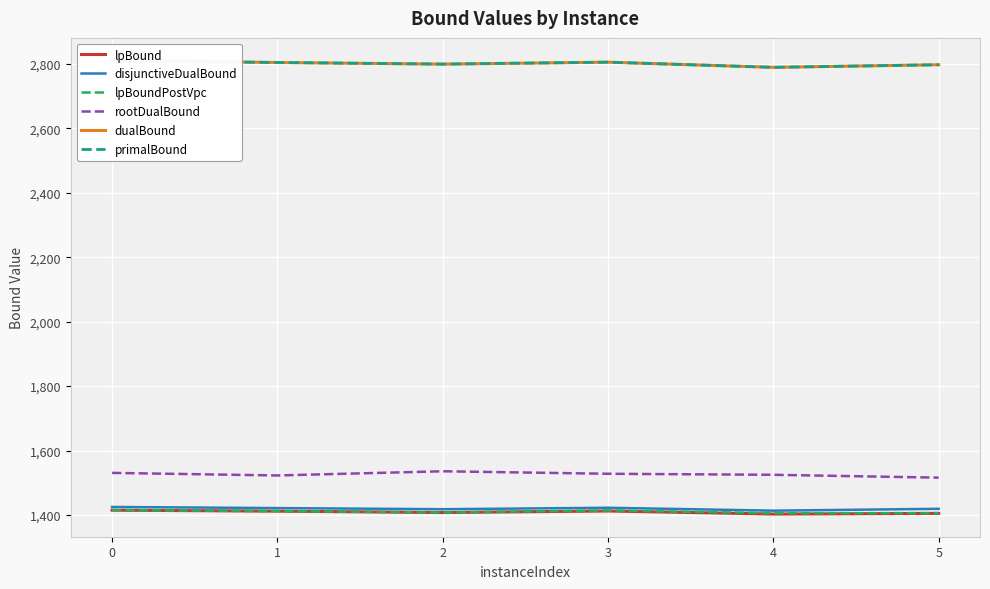

At which category does rootDualBound reach its first local peak?

2